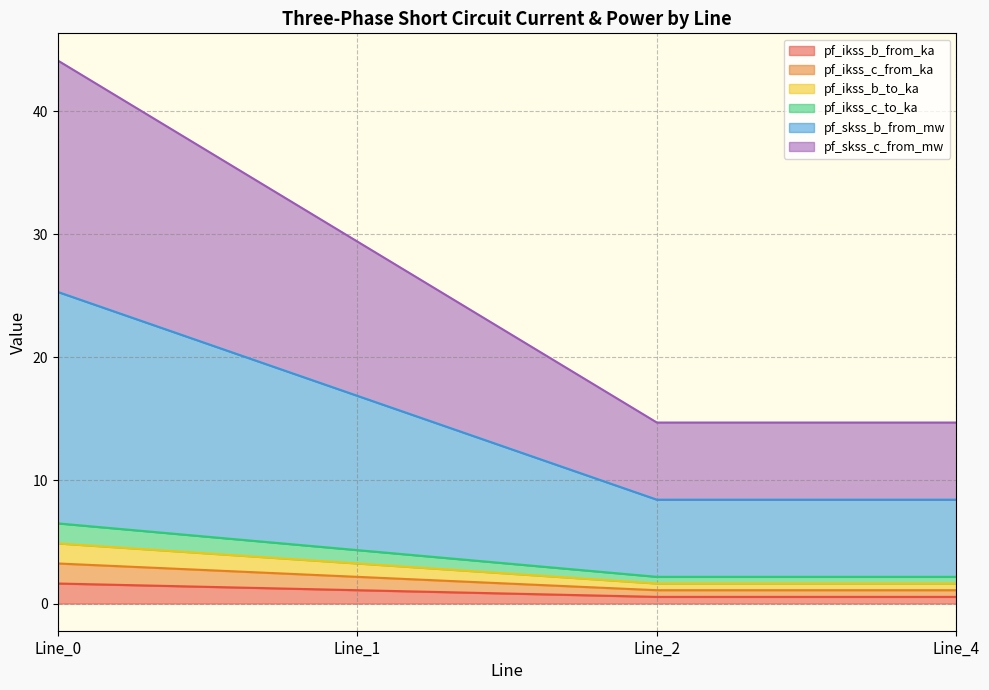

Is it true that pf_skss_b_from_mw equals 47.9 at Line_1?

False